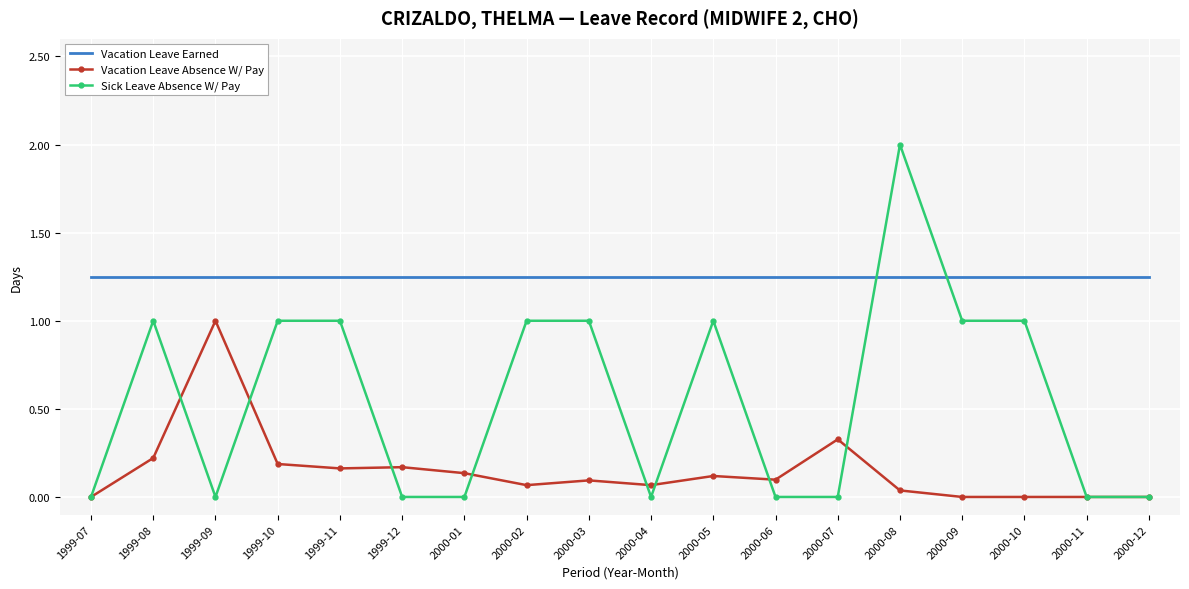

Between which two adjacent categories do Vacation Leave Earned and Sick Leave Absence W/ Pay first intersect?

2000-07 and 2000-08